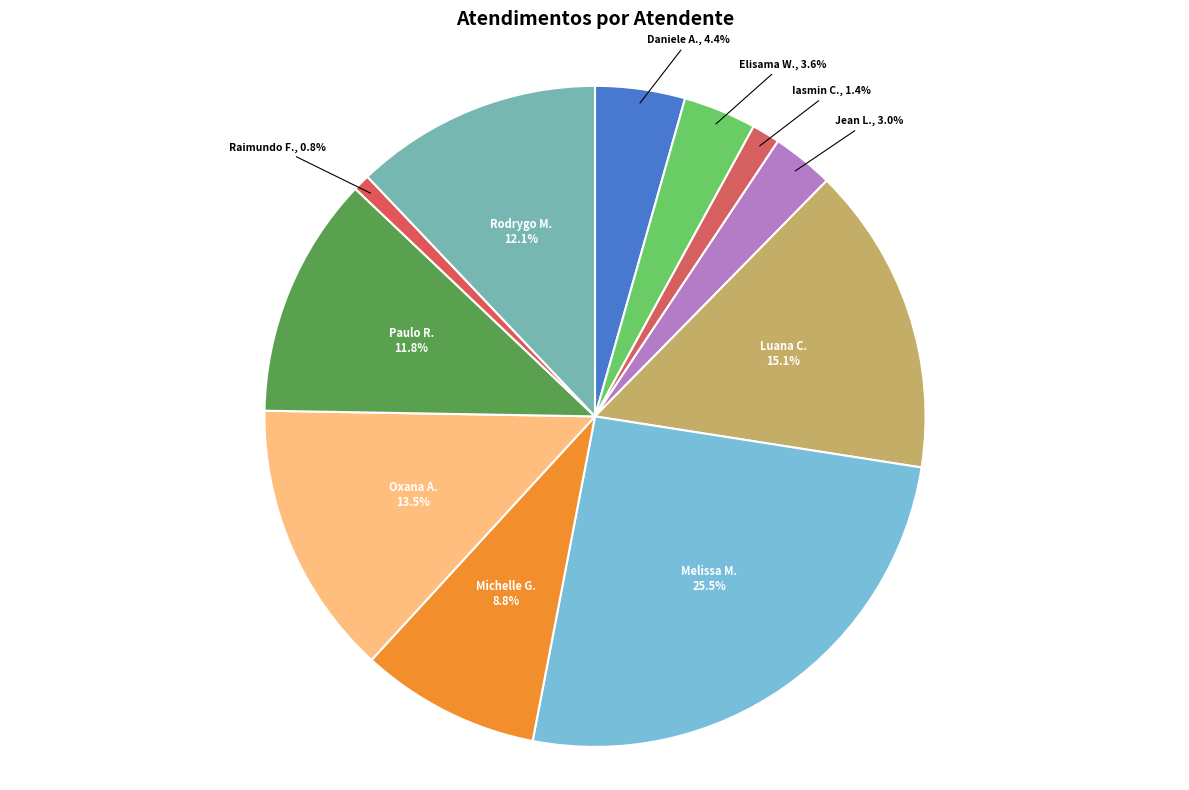

Which category has the biggest portion of the pie?

Melissa M.